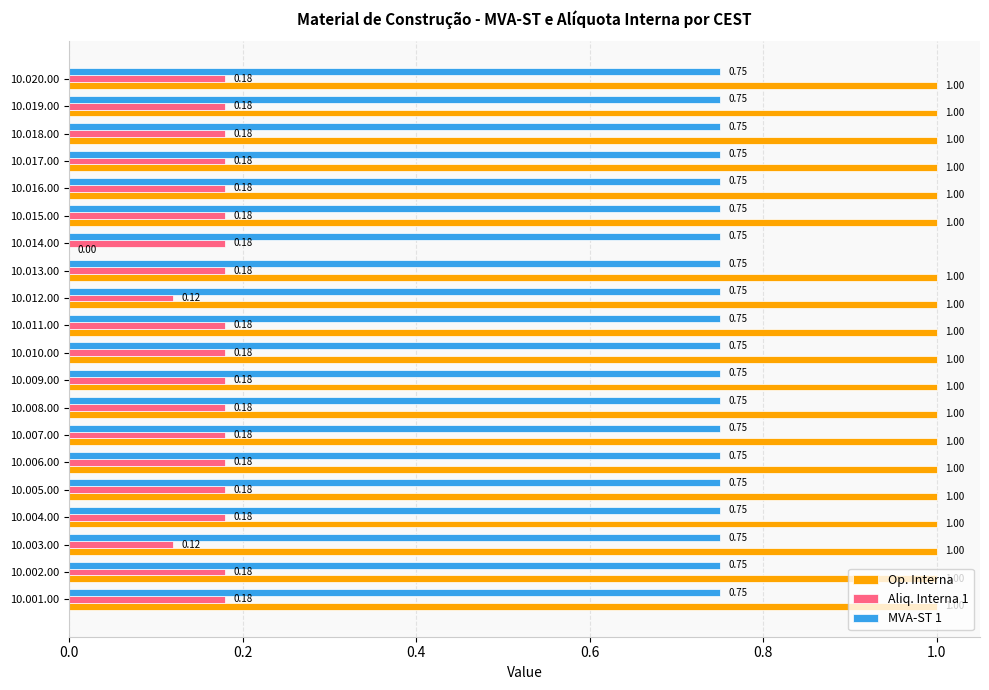

Between 10.014.00 and 10.016.00, which series saw the biggest shift?

Op. Interna